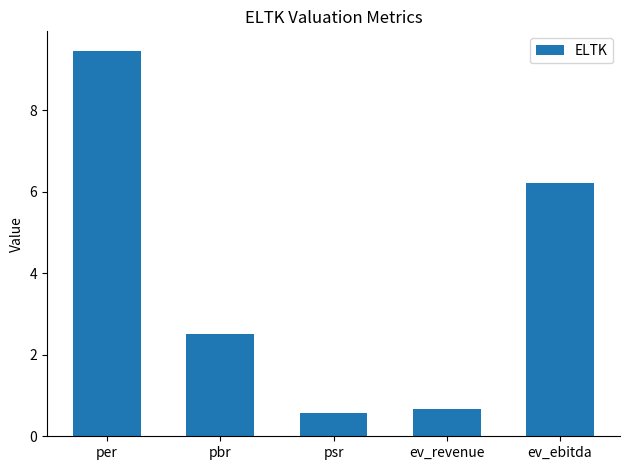

How many values are below 2?

2